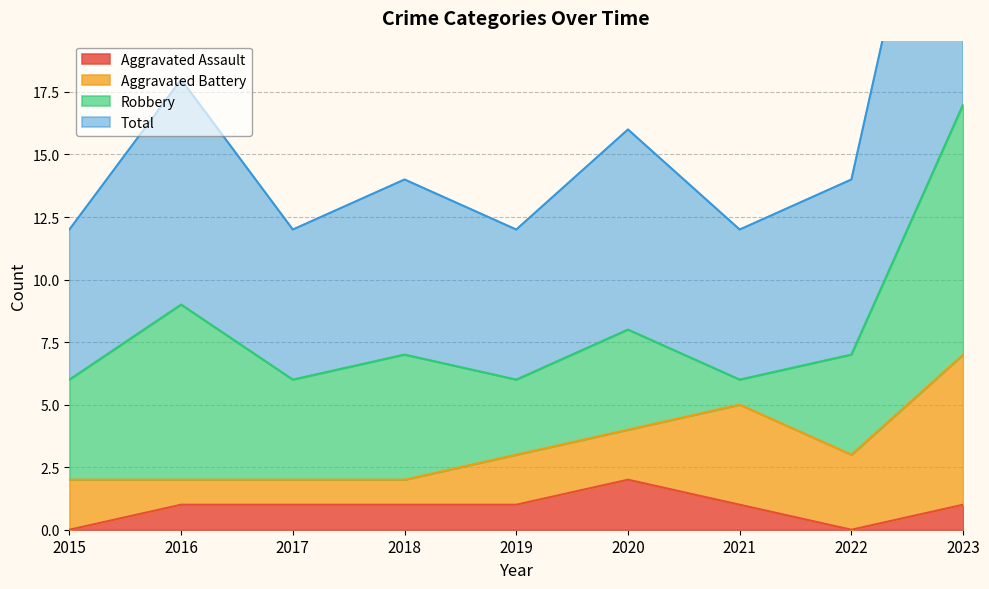

At which label is Aggravated Assault closest to 1?

2016